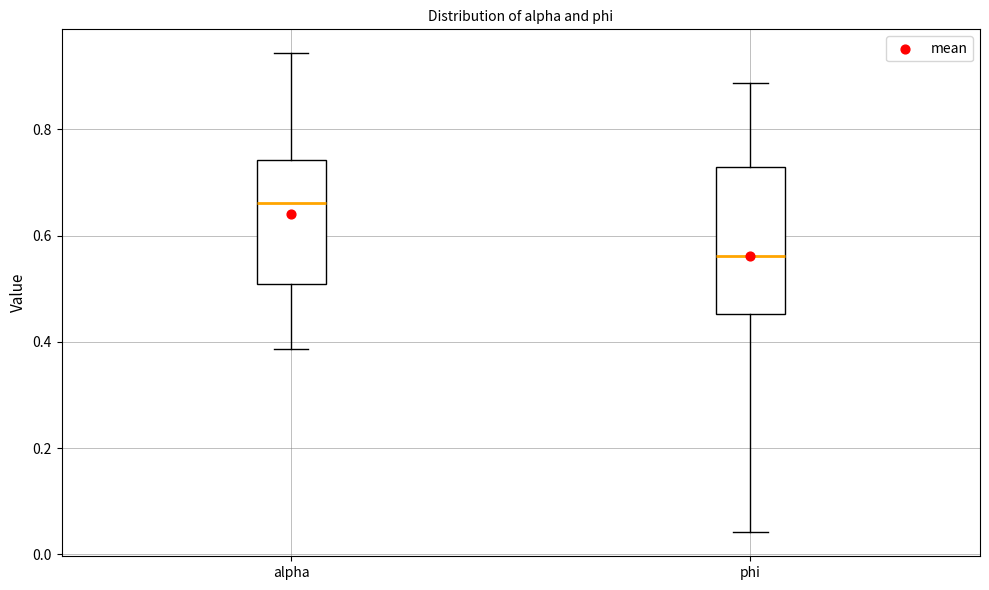

Reading left to right, transcribe this box plot: for each box, give where its median line is, the range the box spans, and where its two whiskers end, as read against the y-axis. The values are not printed on the chart, so give them approximately, as read against the axis.

alpha: median 0.66, box 0.50 to 0.74, whiskers 0.38 to 0.94
phi: median 0.56, box 0.46 to 0.72, whiskers 0.04 to 0.88